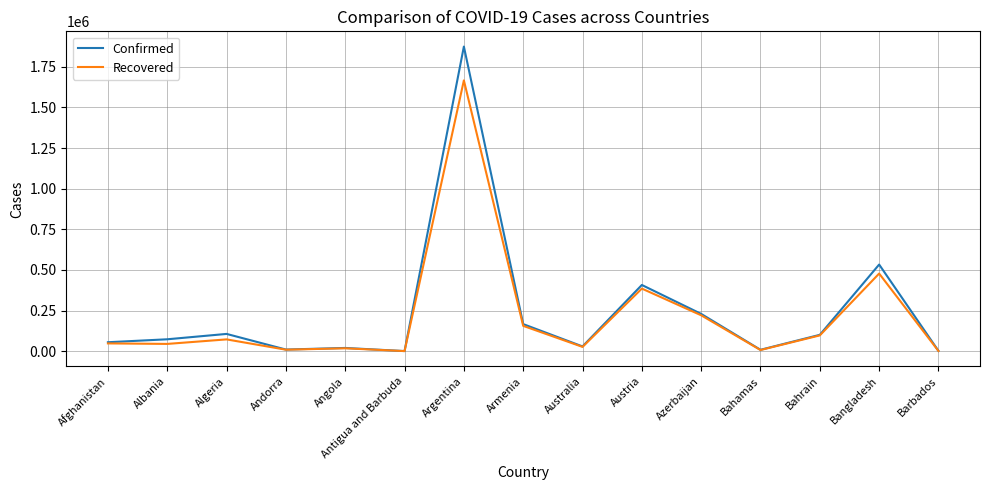

What is the total value across all series at Bangladesh?

1010342